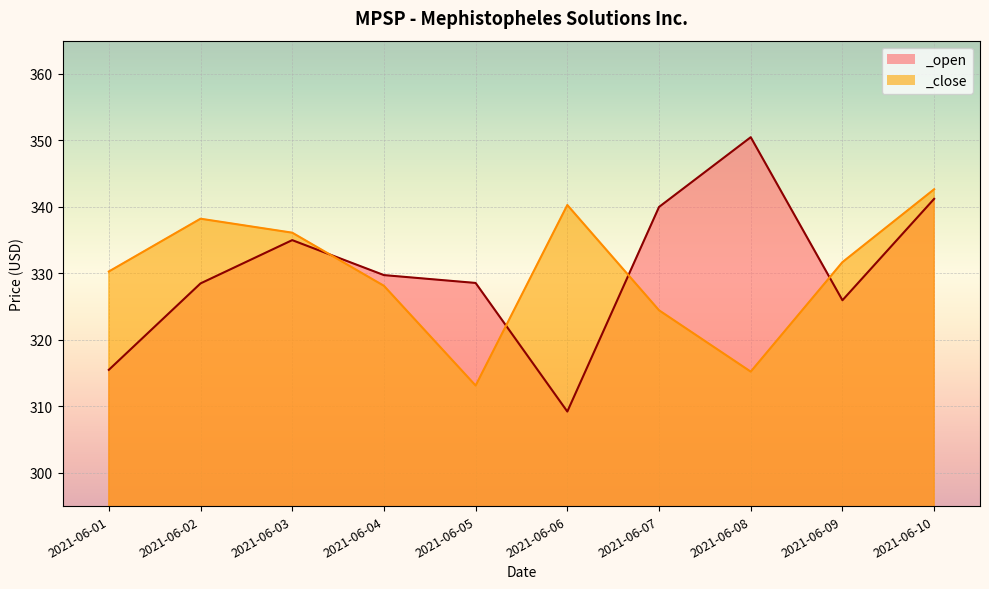

True or false: _close and _open cross at least once.

True